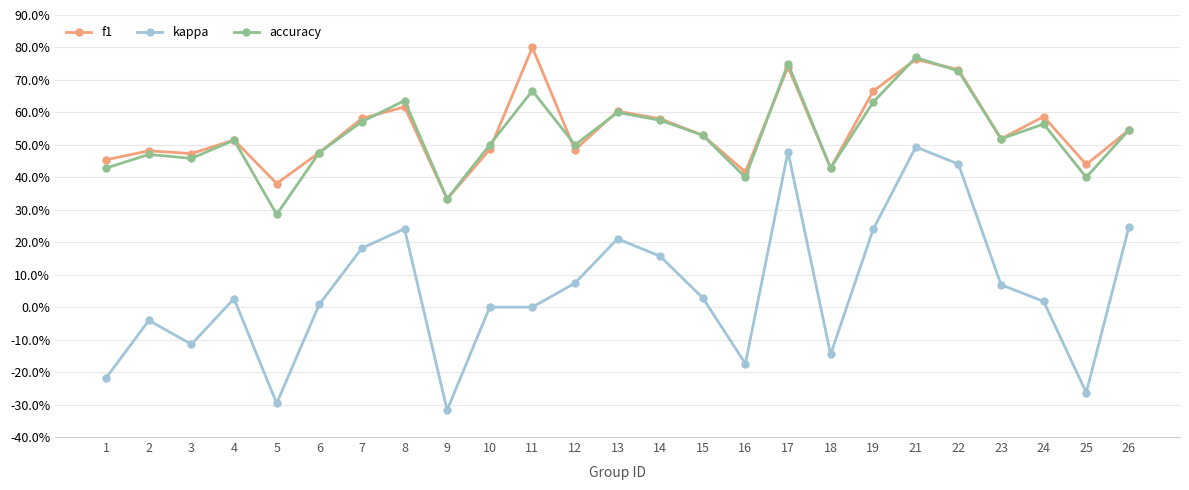

Rank the series by their maximum value, from lowest to highest.

kappa, accuracy, f1